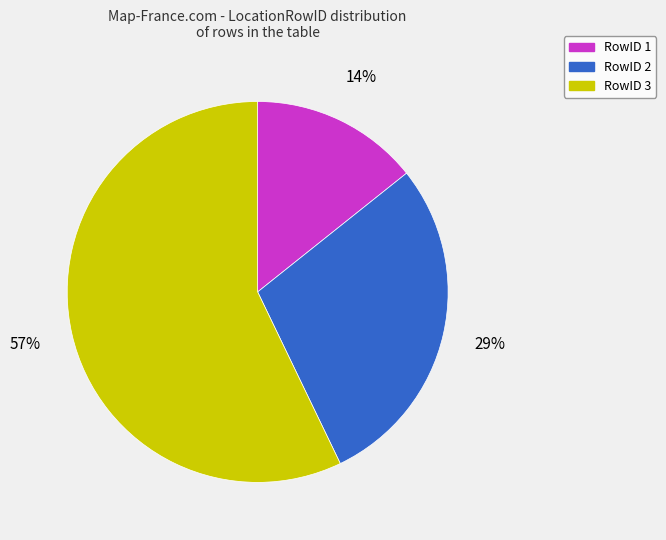

How many slices are in this pie chart?

3